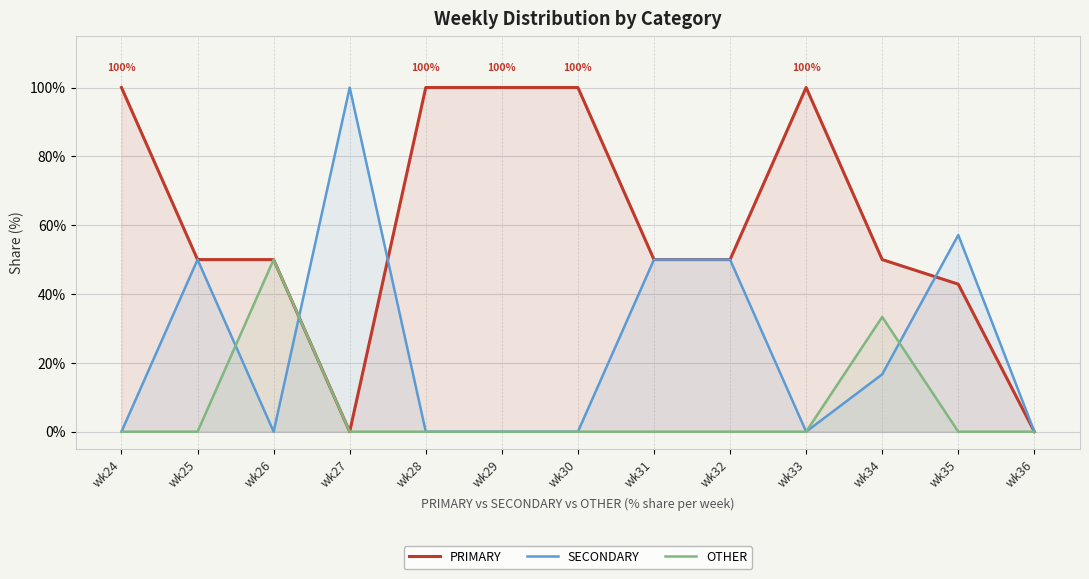

Rank the series at wk32 from lowest to highest value.

OTHER, PRIMARY, SECONDARY